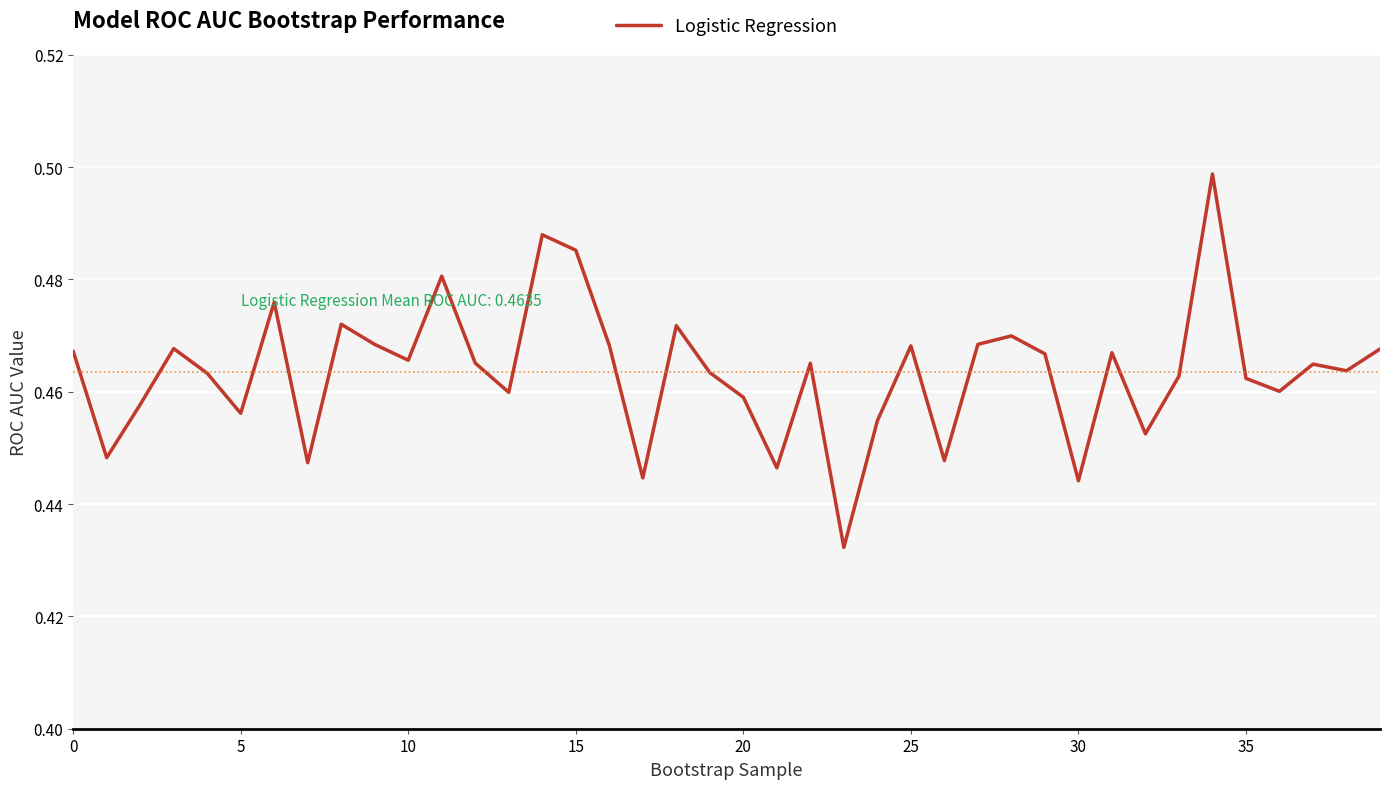

What is the label of the 40th point from the left?

39